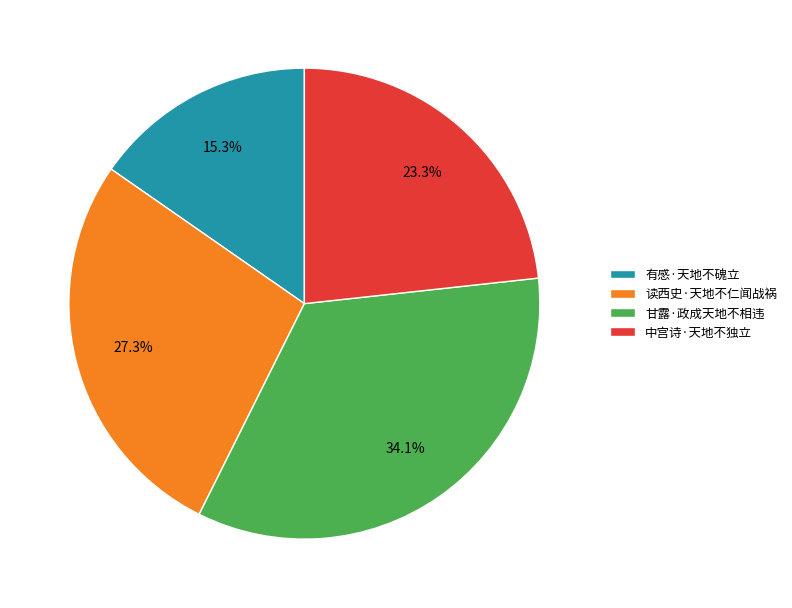

Is there a majority slice in this chart?

No